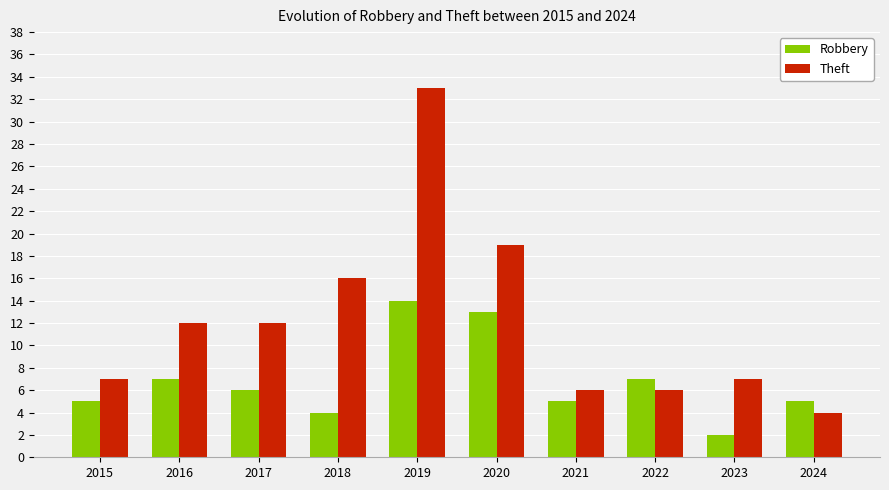

Which series has the largest total across all categories?

Theft